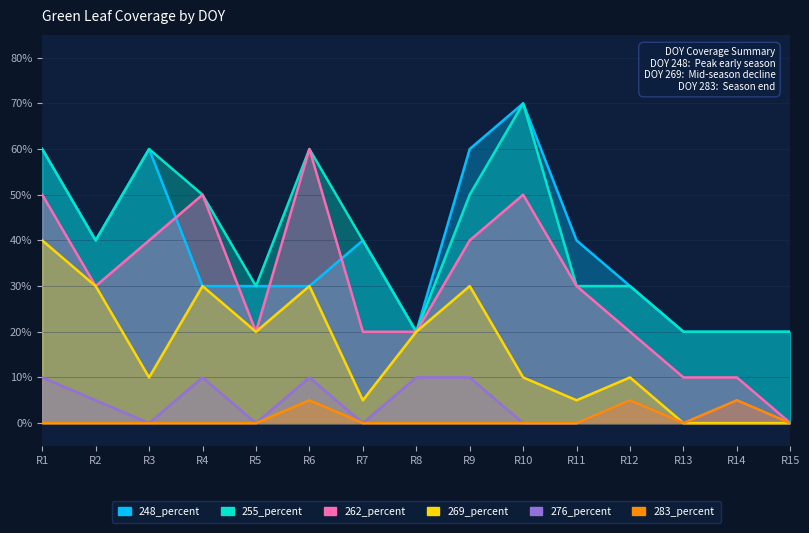

What are all the series names shown in the legend?

248_percent, 255_percent, 262_percent, 269_percent, 276_percent, 283_percent